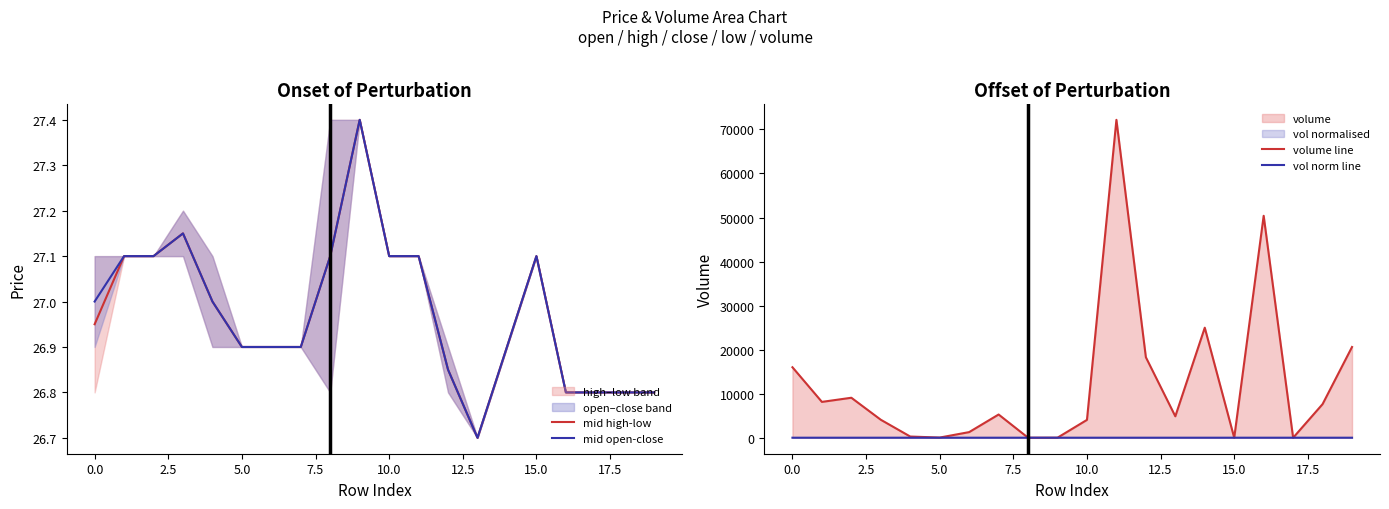

What is the highest value of the mid open-close series?

27.4